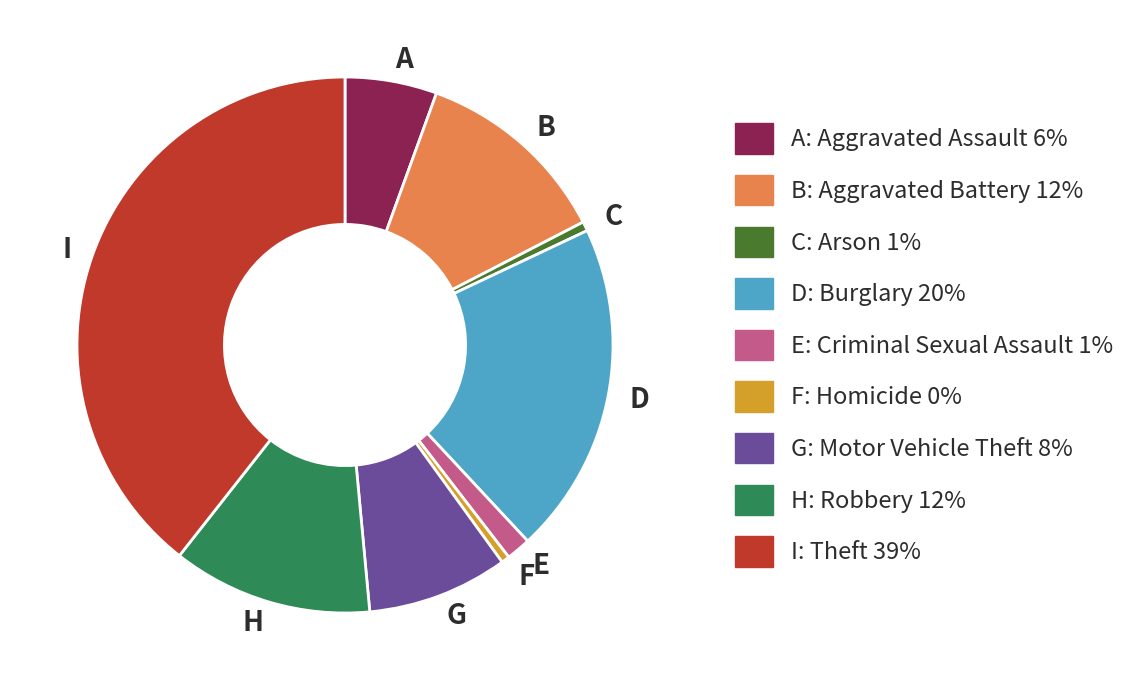

Between D and B, which is larger?

D